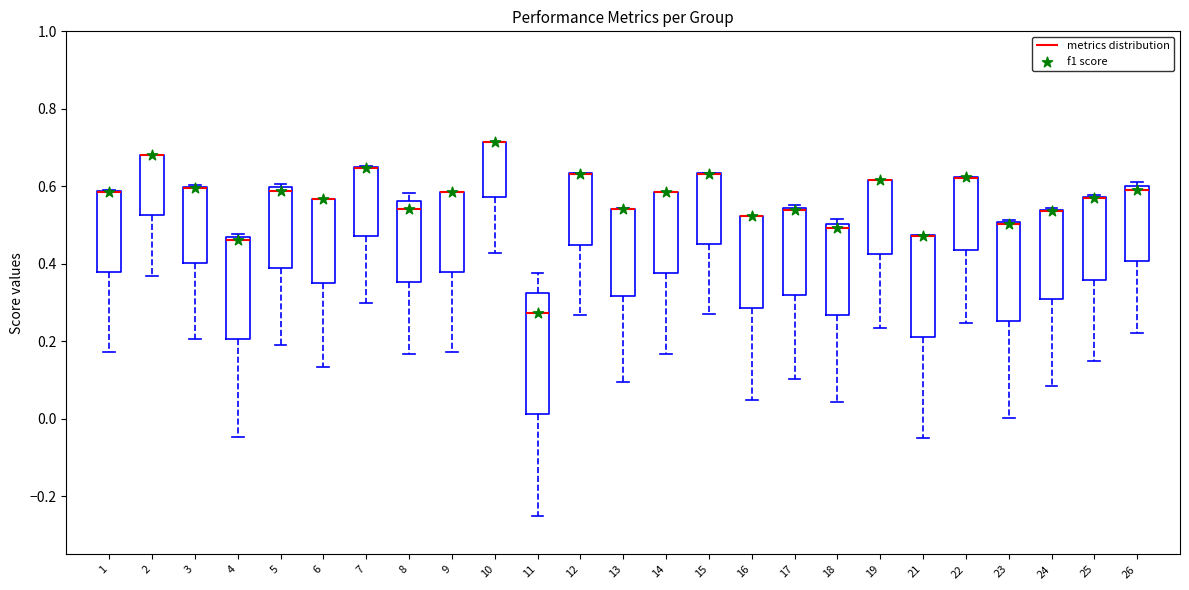

Where does the lower whisker of the box at x = 2 end on the y-axis? The values are not printed on the chart, so give them approximately, as read against the axis.

0.36